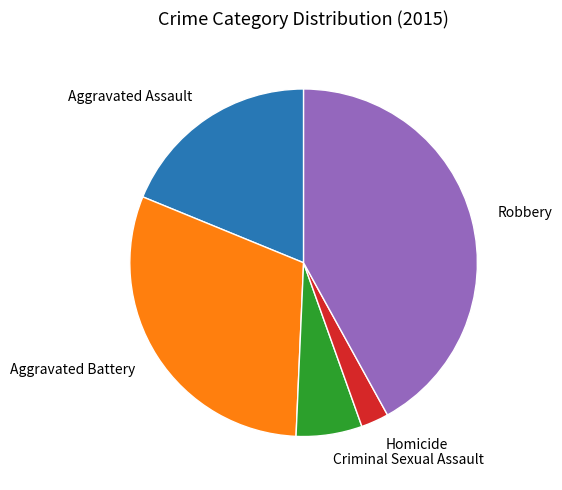

Which category has the biggest portion of the pie?

Robbery